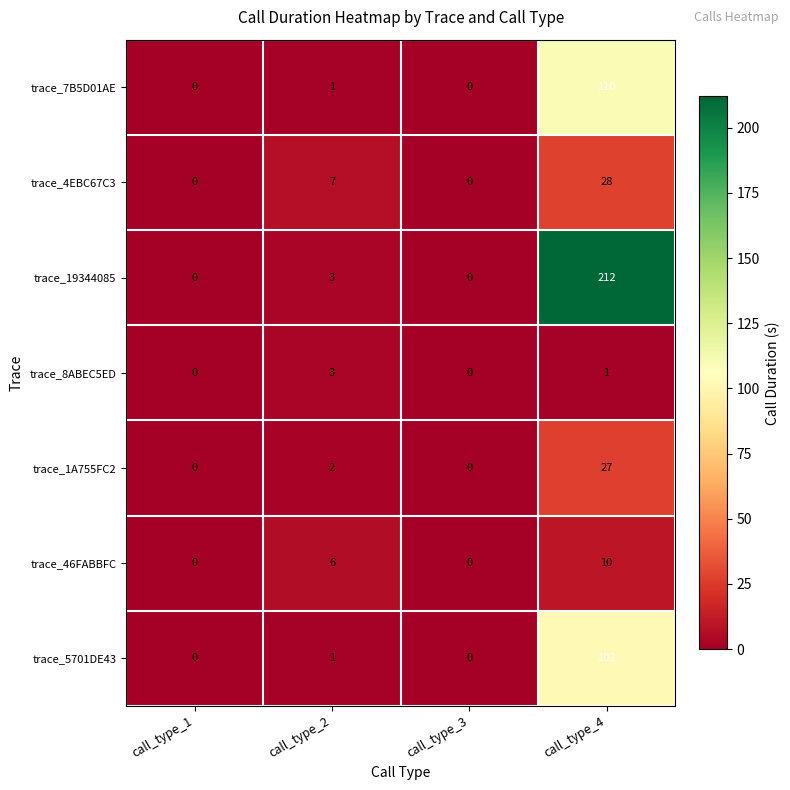

At which category is the sum across all series the highest?

call_type_4